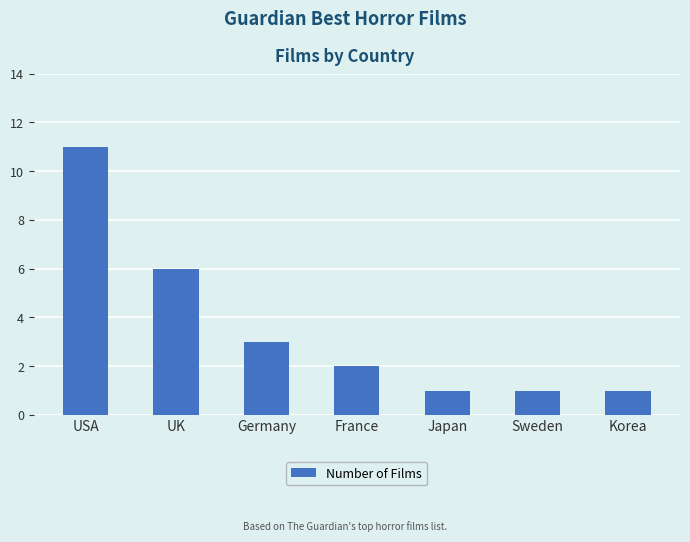

Where is the data nearest to the value 6?

UK